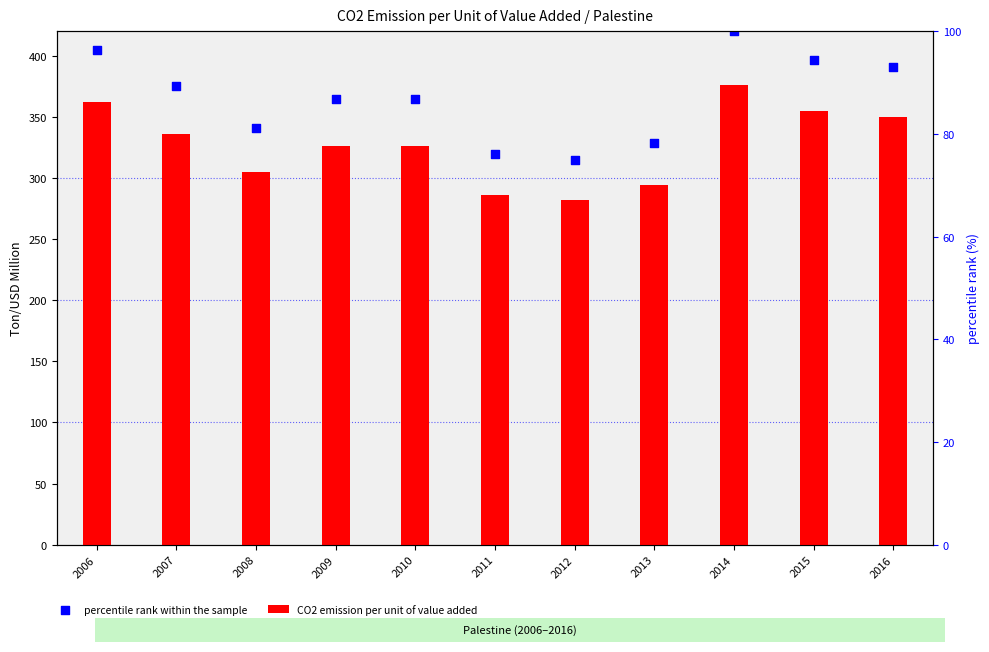

What is the total value across all series at 2011?

605.5